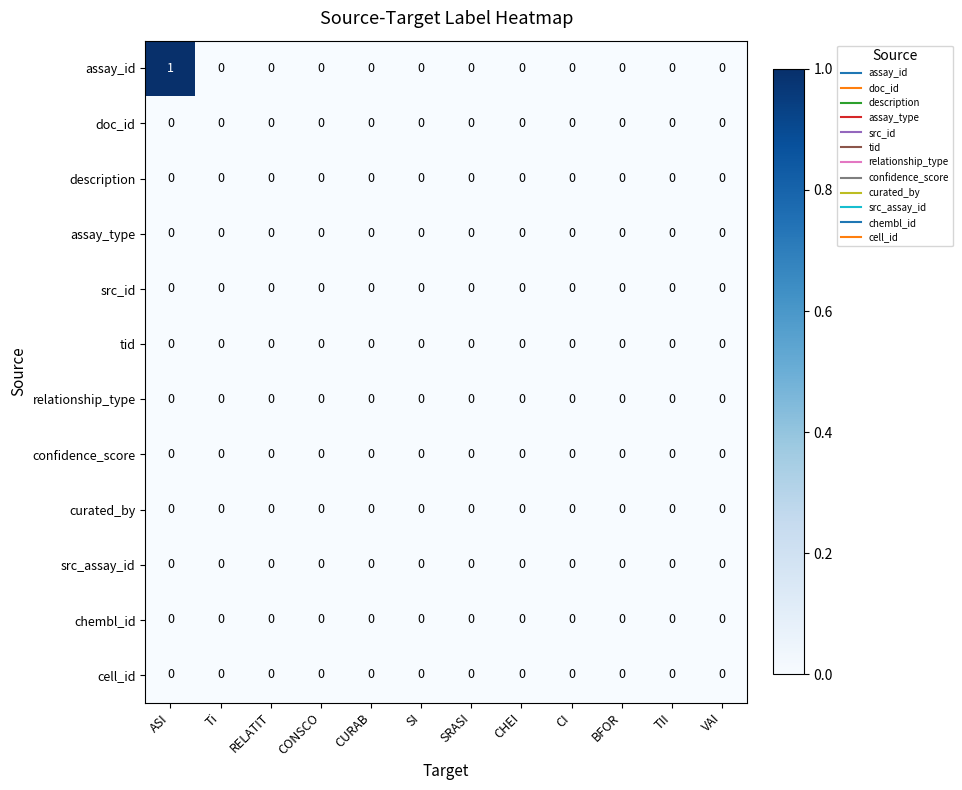

True or false: assay_id has a value of 0 at VAI.

True